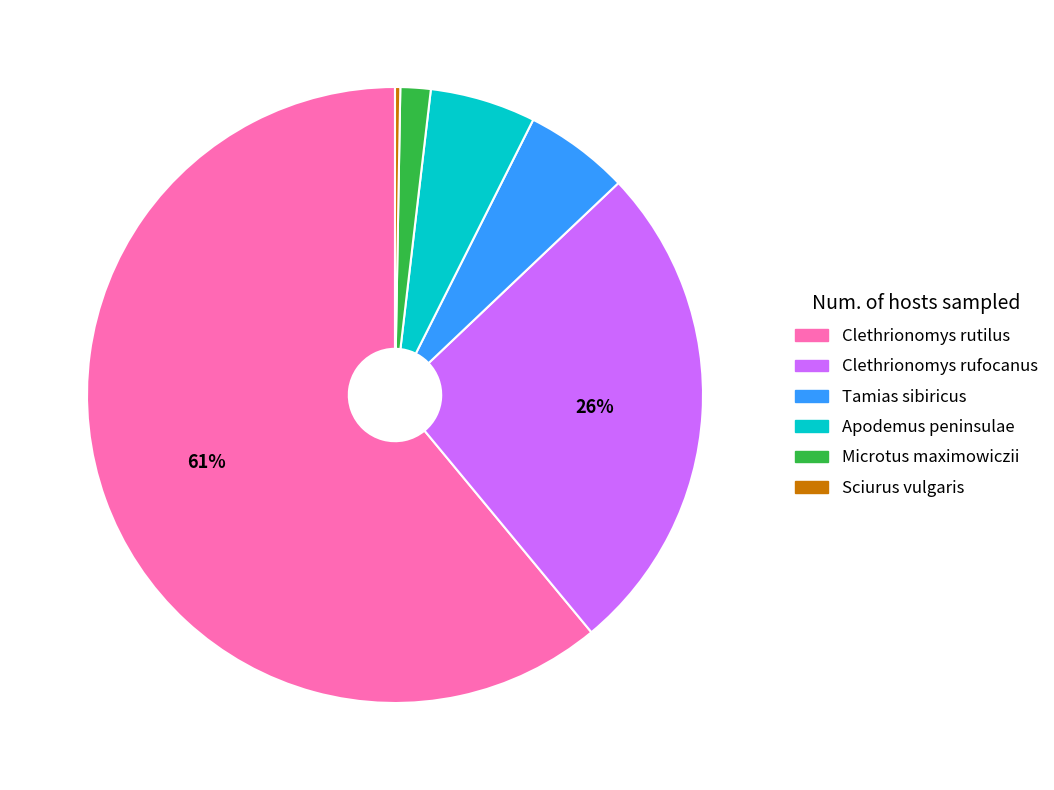

What is the largest slice in the pie chart?

Clethrionomys rutilus